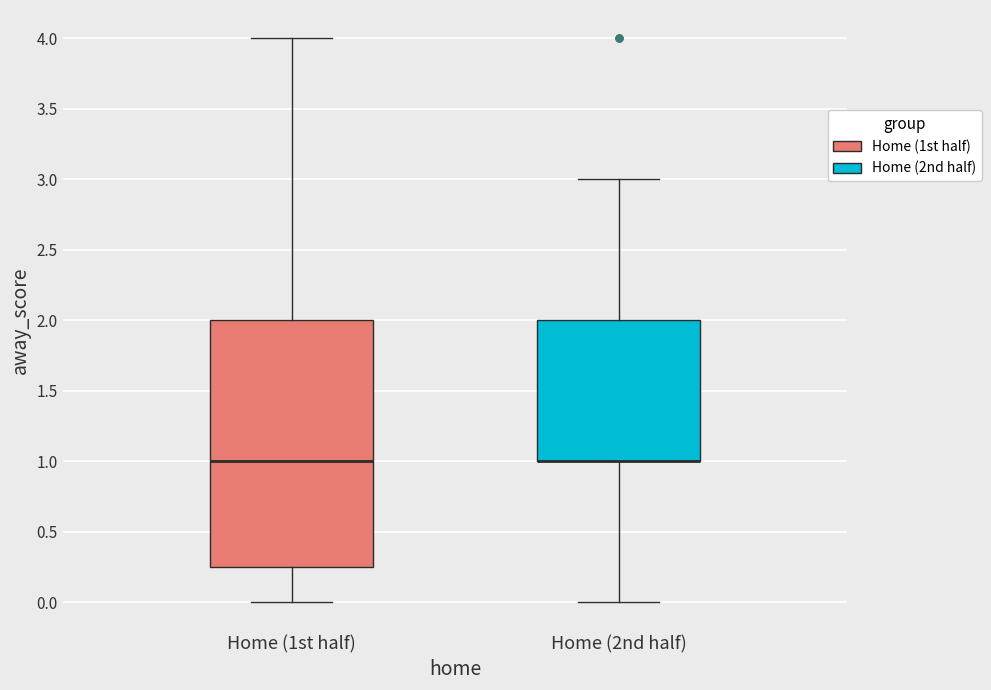

Reading left to right, read every box against the y-axis: the position of its median line, the range the box covers, and the ends of its whiskers. The values are not printed on the chart, so give them approximately, as read against the axis.

Home (1st half): median 1.00, box 0.25 to 2.00, whiskers 0.00 to 4.00
Home (2nd half): median 1.00 (drawn on the box's lower edge), box 1.00 to 2.00, whiskers 0.00 to 3.00